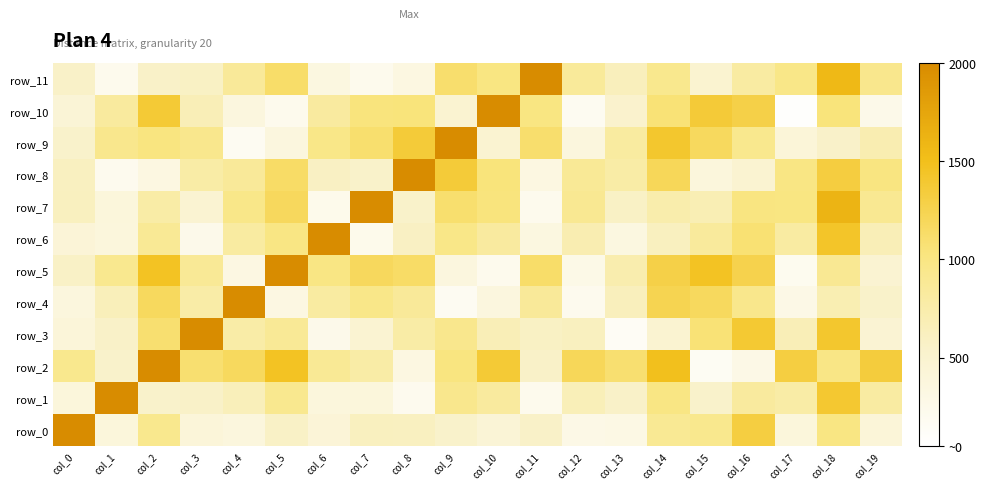

At which label is row_5 closest to 1100?

col_11